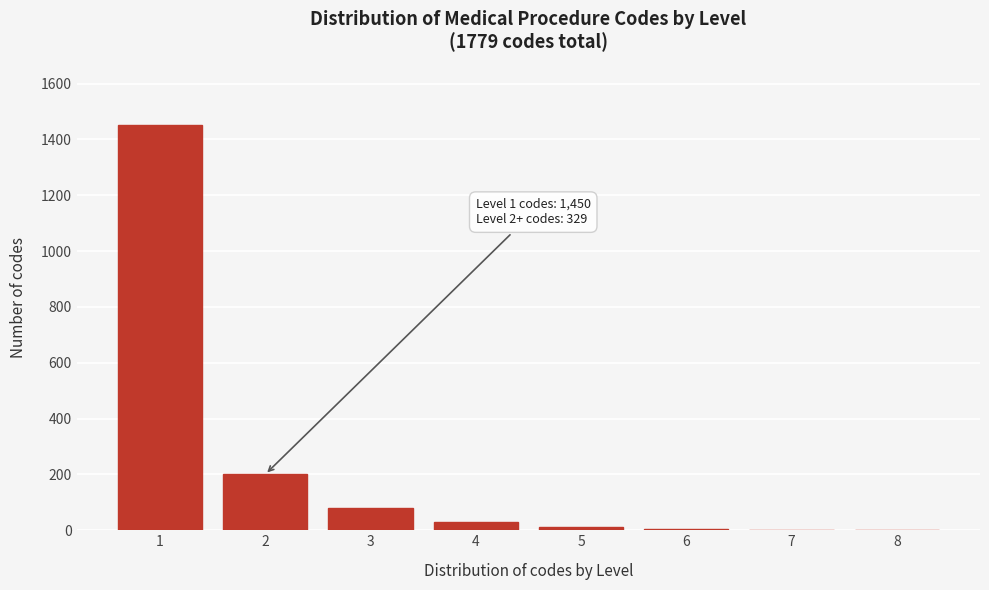

The value at 2 is 122. True or false?

False